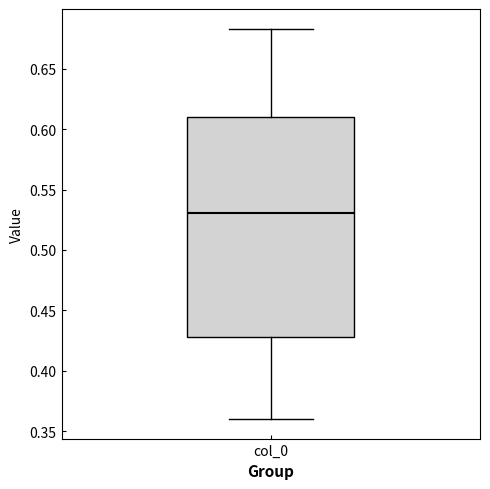

Transcribe this box plot: give where the median line is, the range the box spans, and where the two whiskers end, as read against the y-axis. The values are not printed on the chart, so give them approximately, as read against the axis.

median 0.530, box 0.430 to 0.610, whiskers 0.360 to 0.685